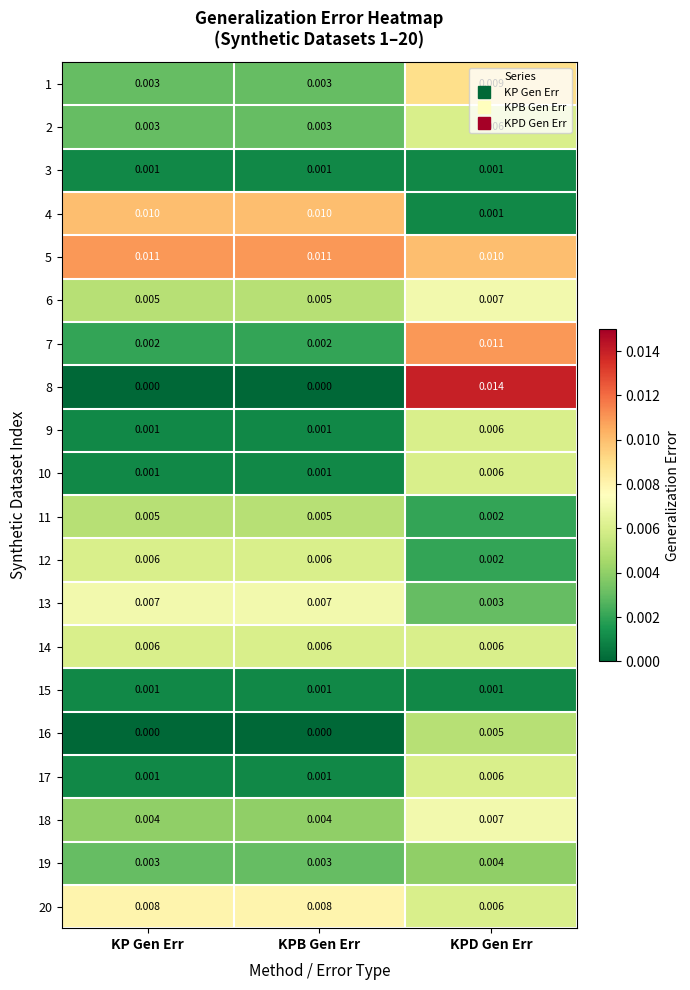

At which category is the sum across all series the highest?

KPD Gen Err